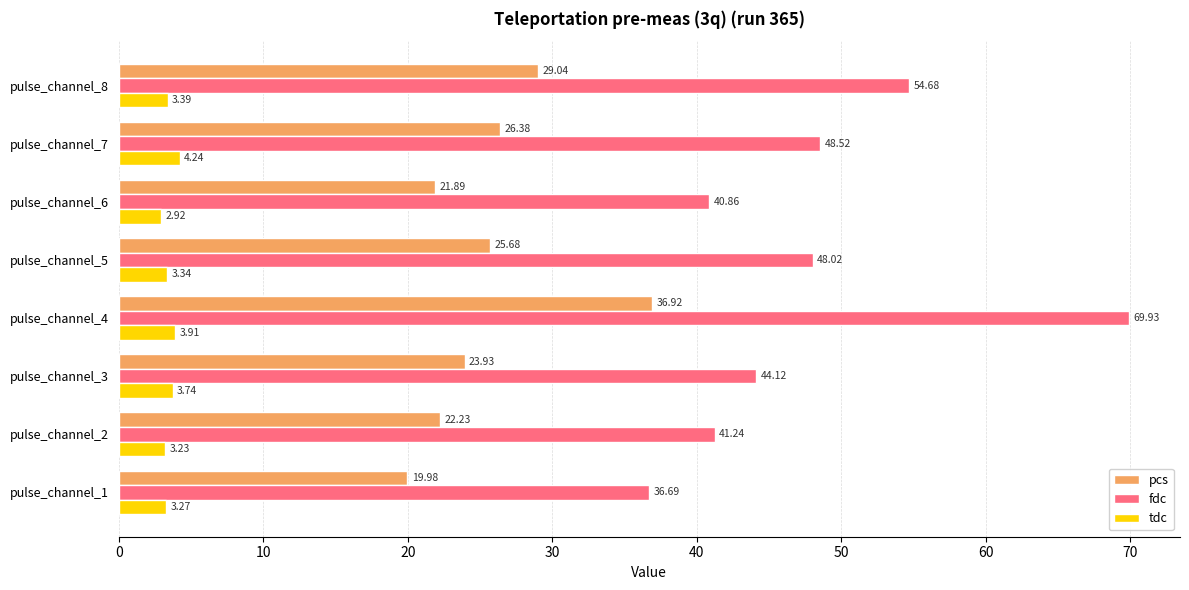

Between pulse_channel_2 and pulse_channel_8, which series saw the biggest shift?

fdc